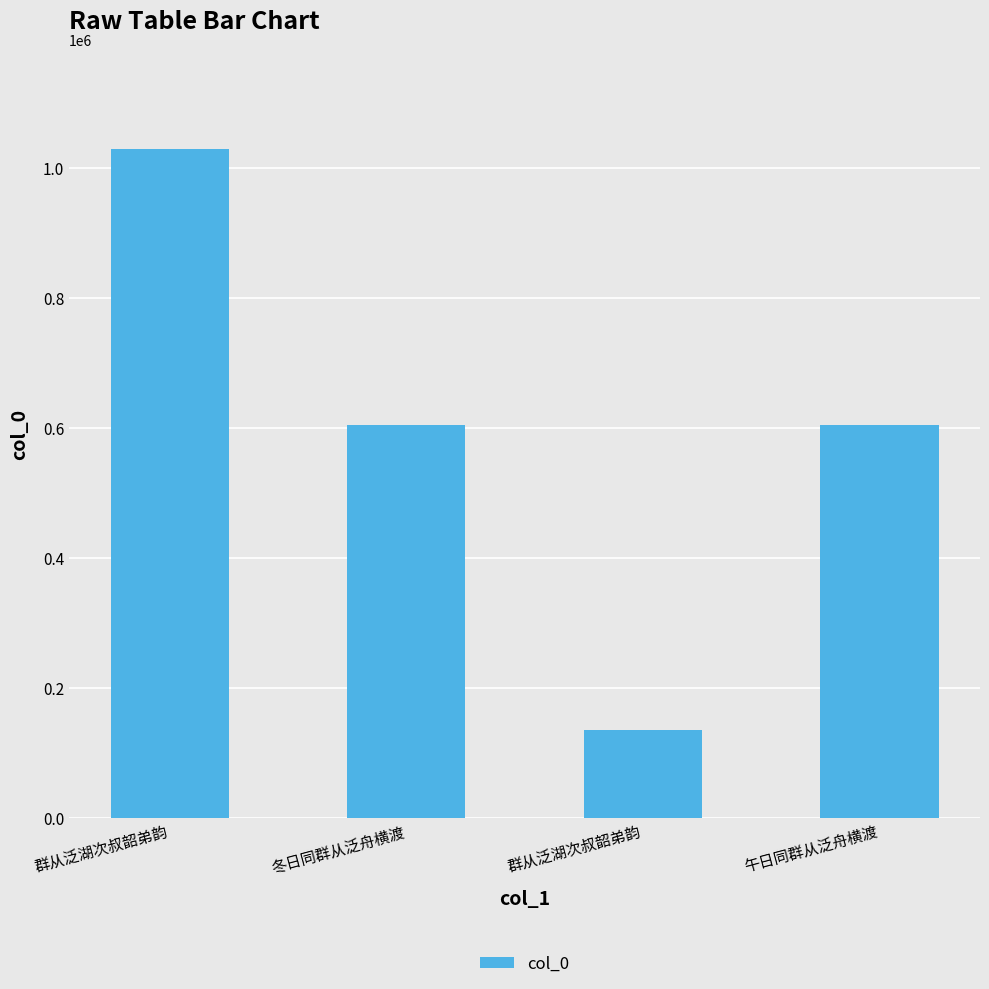

At which label is the value closest to 581527?

冬日同群从泛舟横渡